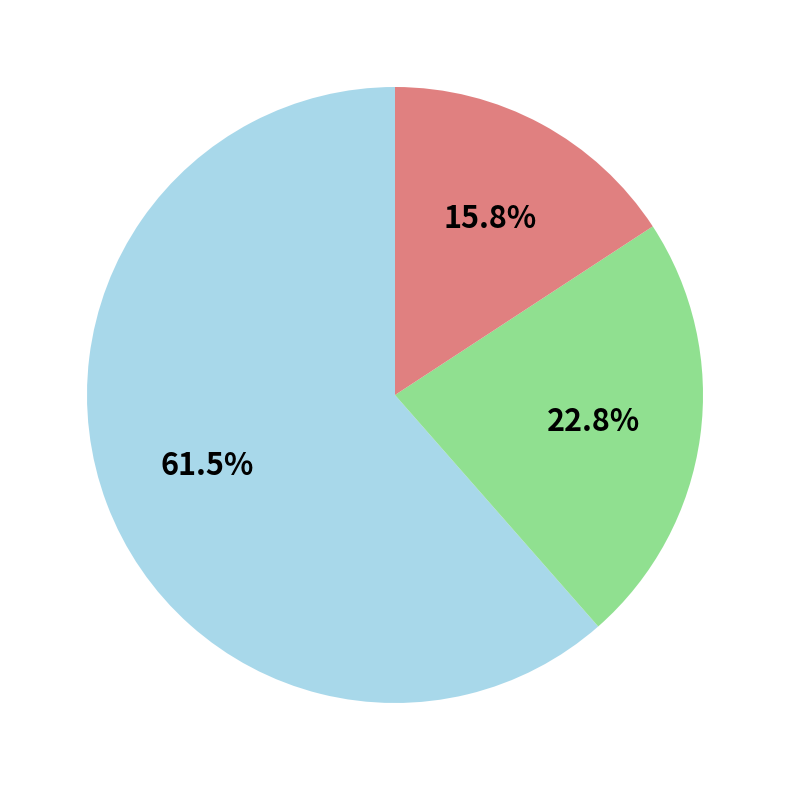

What is the largest slice in the pie chart?

Theft